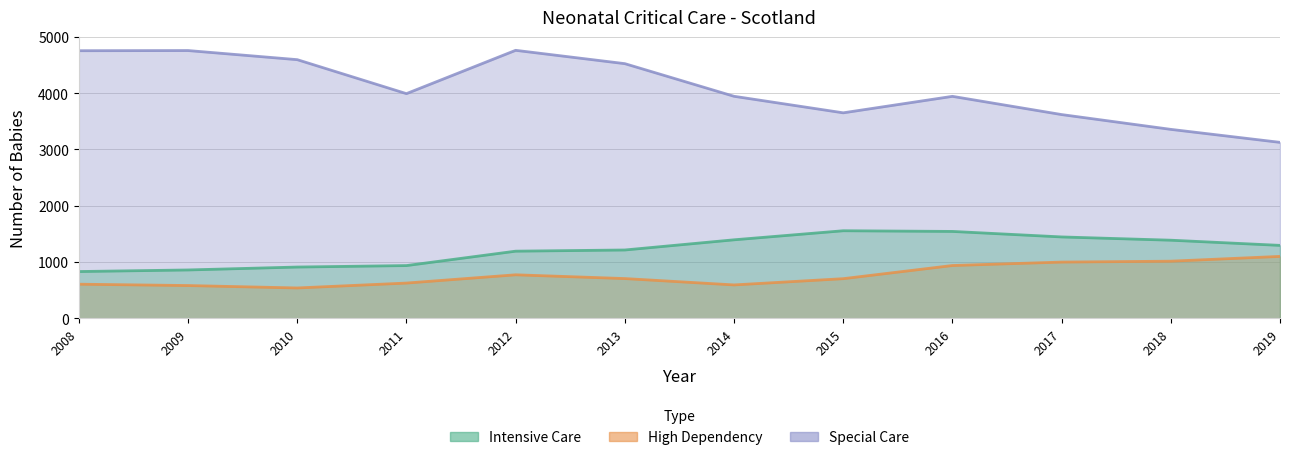

What is the greatest value displayed?

4762